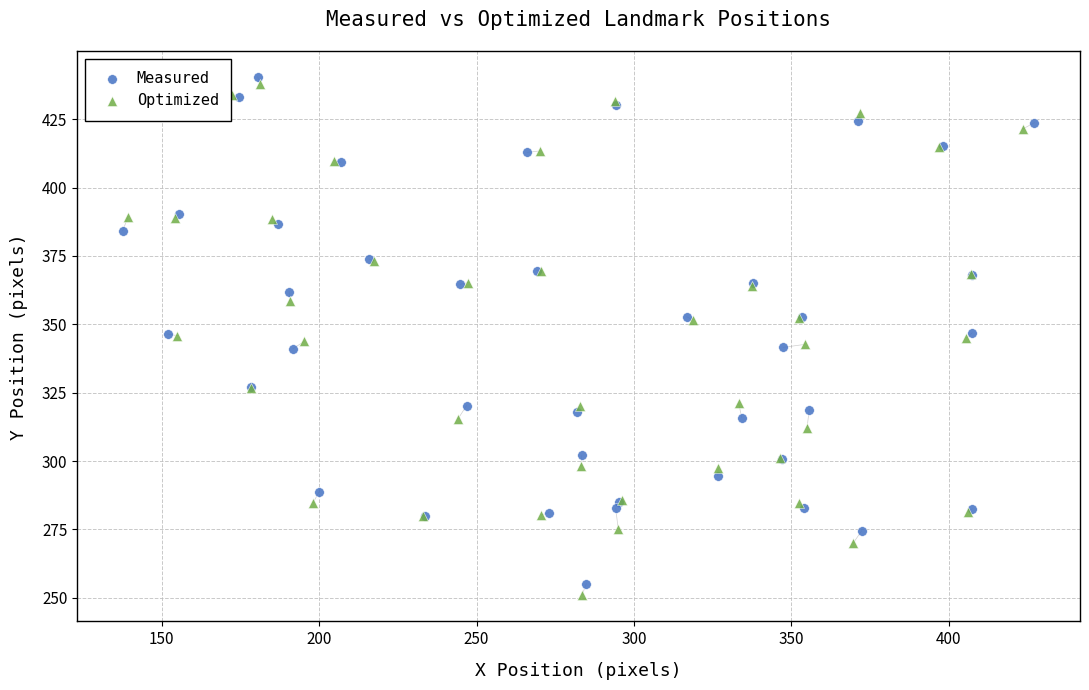

Which series contains the lowest Y value?

Optimized